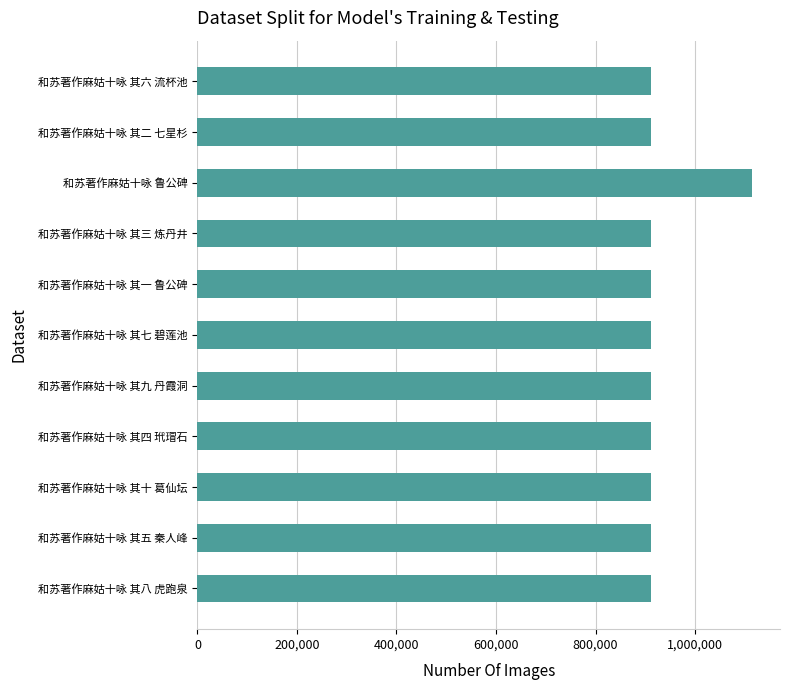

What is the approximate value at 和苏著作麻姑十咏 其七 碧莲池?

911044